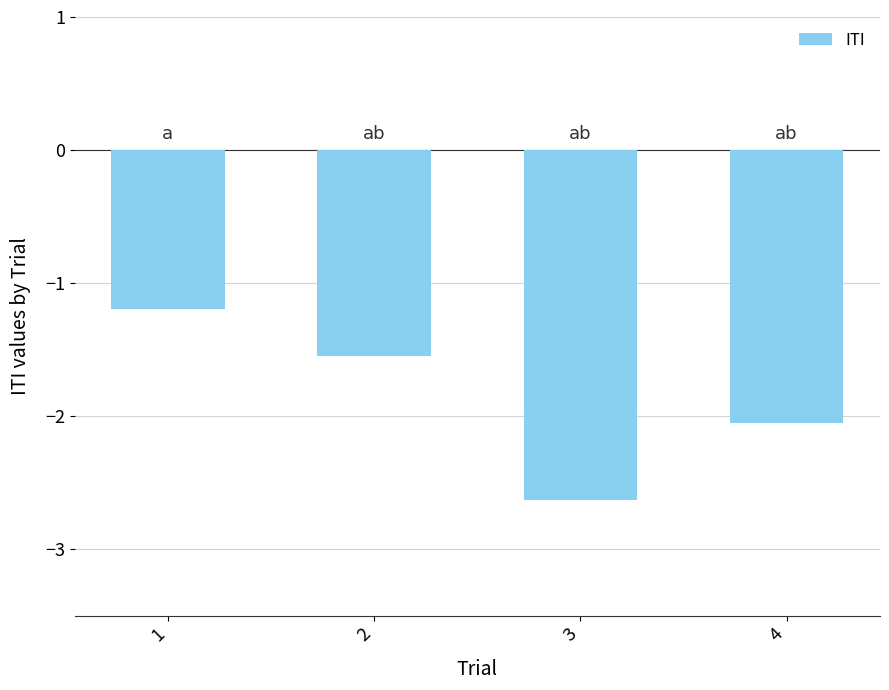

True or false: the data shows -0.5 at 1.

False